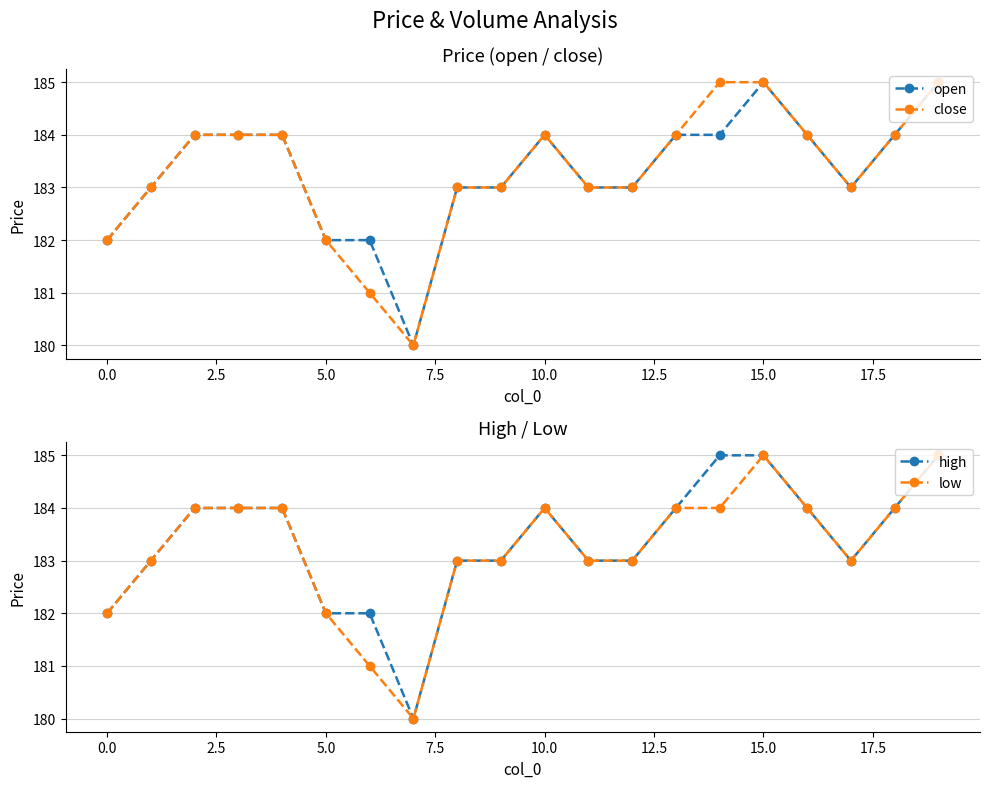

How many distinct data groups are displayed?

4